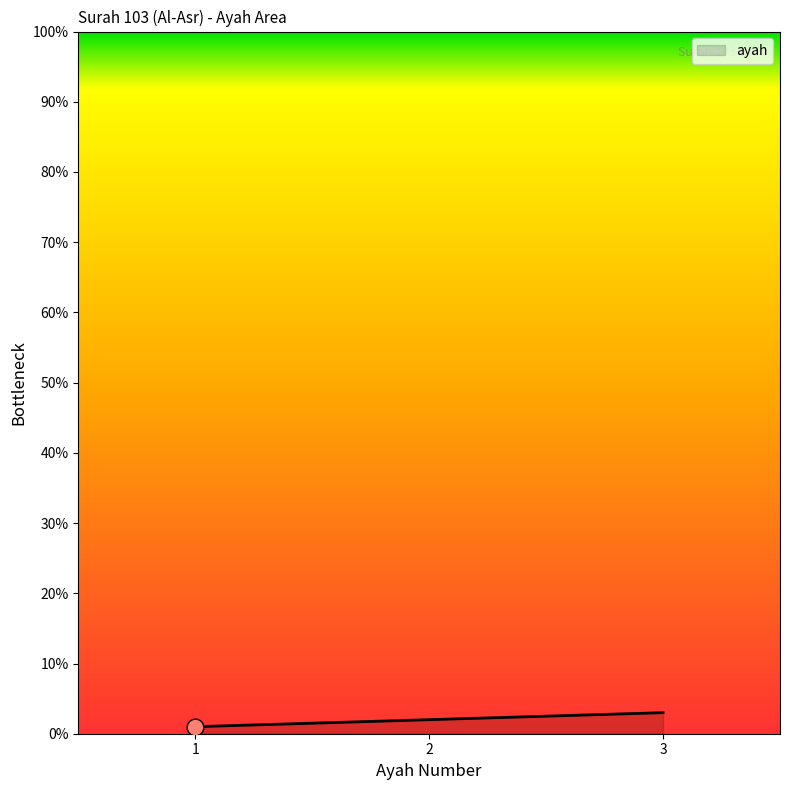

What is the difference between the maximum and minimum values?

2.0